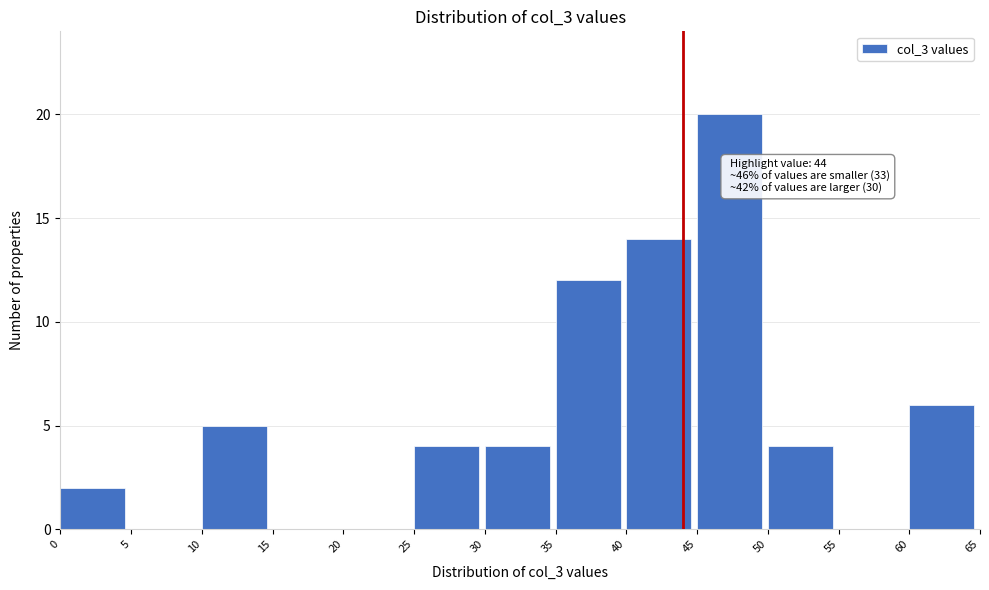

Over which range of the x-axis is the bar tallest?

45 to 50